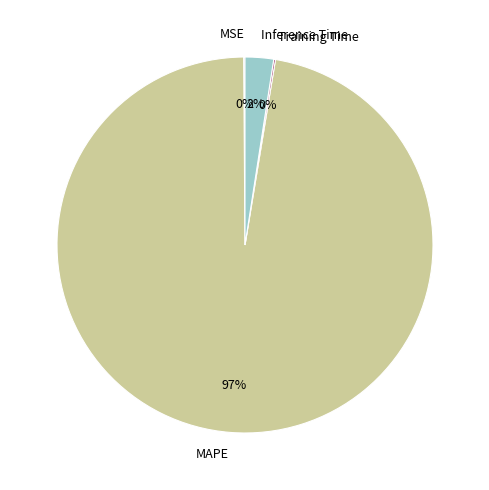

Do Inference Time and MAPE together represent more than half of the pie?

Yes